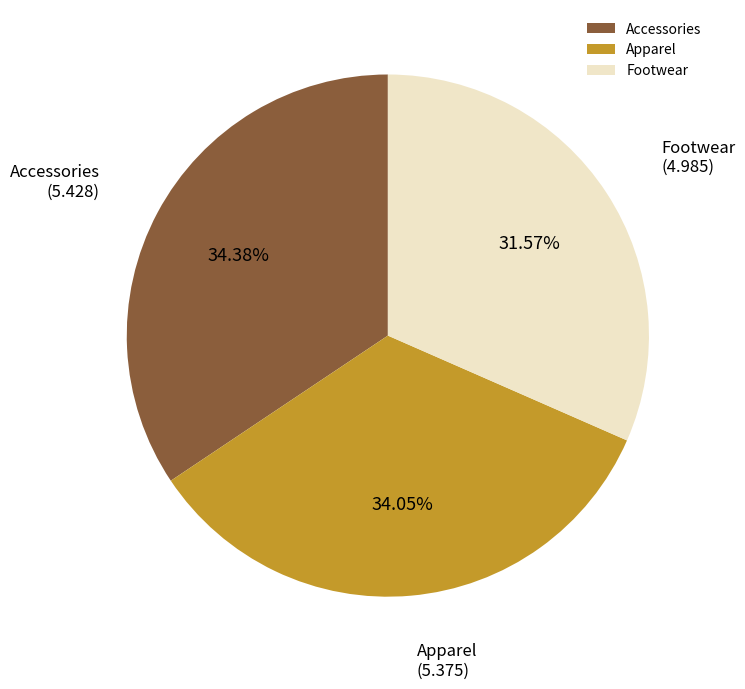

How many segments does this pie chart have?

3